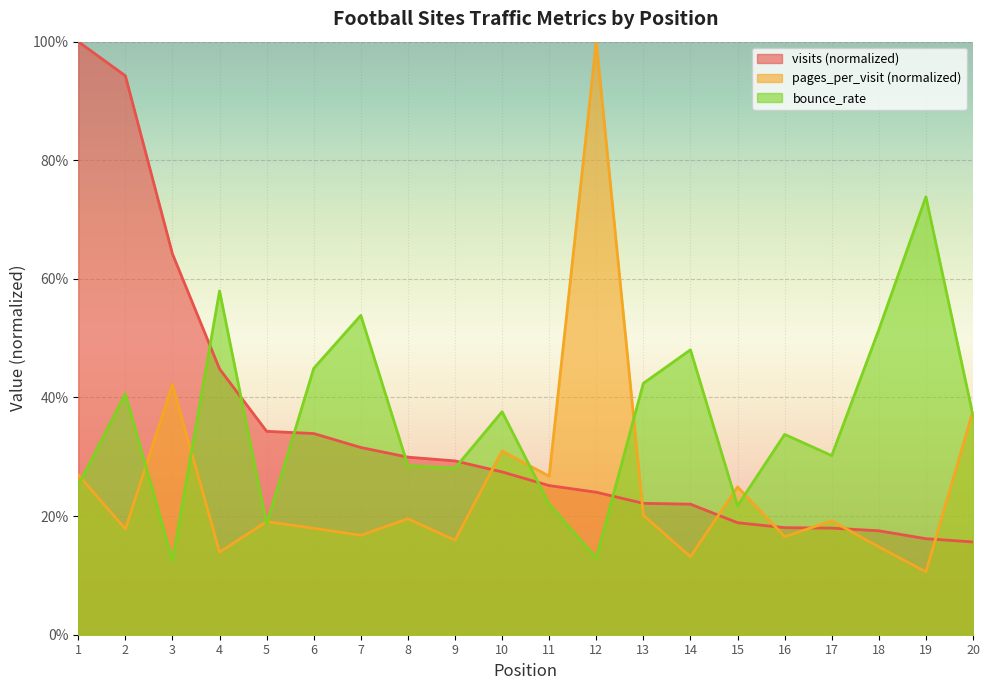

True or false: pages_per_visit and bounce_rate cross at least once.

True